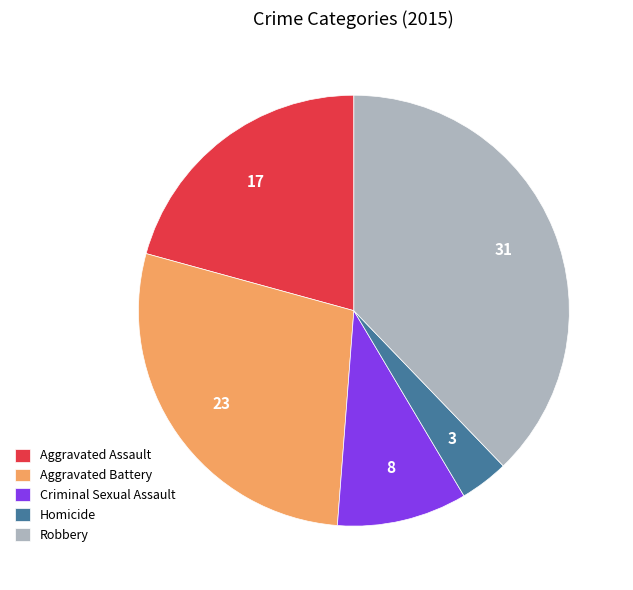

What is the ratio of the value at Aggravated Assault to the value at Aggravated Battery?

0.7